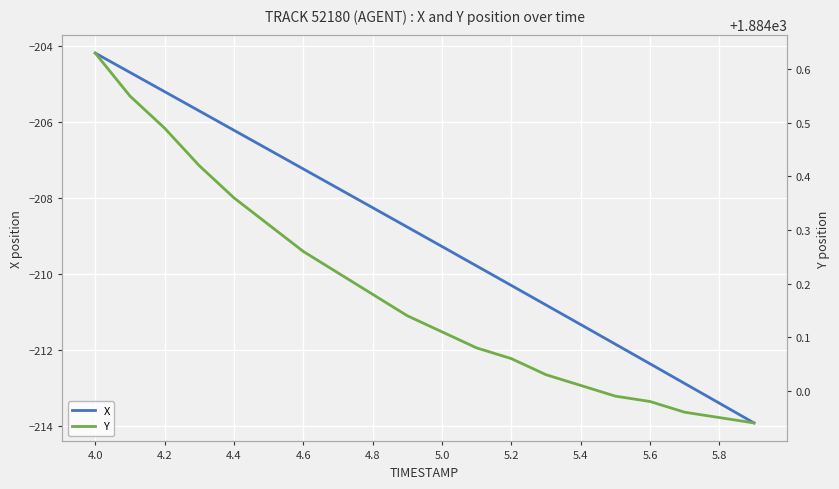

What is the maximum value for X?

-204.2